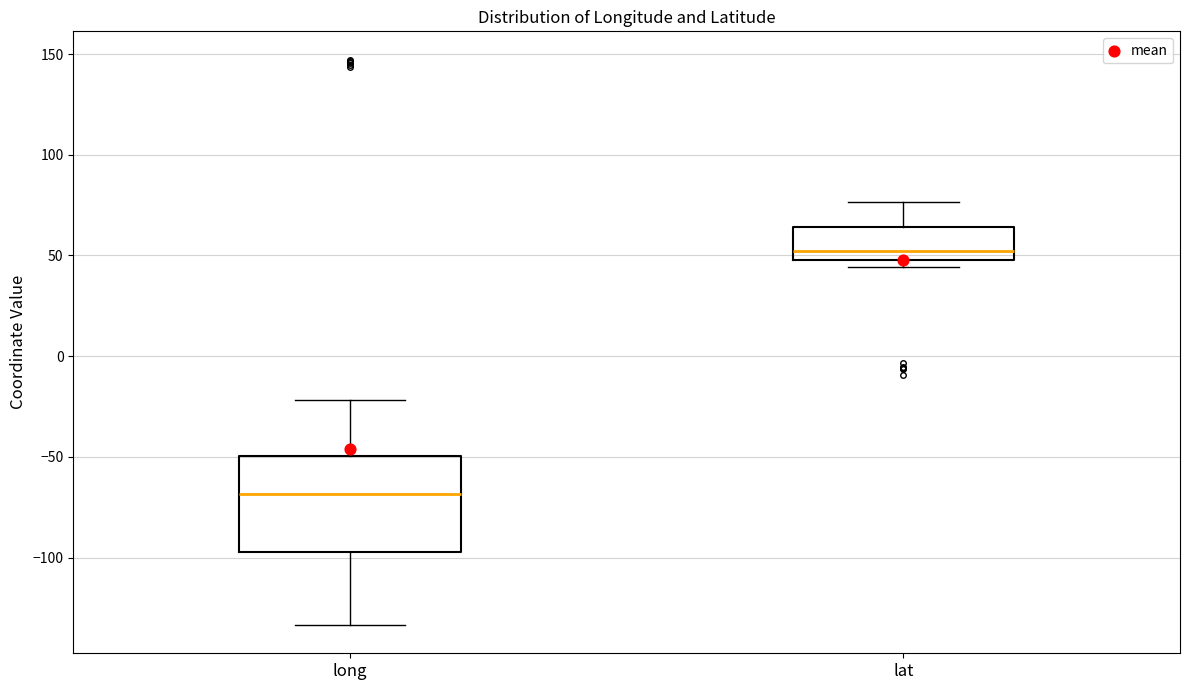

Reading left to right, transcribe this box plot: for each box, give where its median line is, the range the box spans, and where its two whiskers end, as read against the y-axis. The values are not printed on the chart, so give them approximately, as read against the axis.

long: median -70, box -95 to -50, whiskers -135 to -20
lat: median 50 (just above the box's lower edge), box 50 to 65, whiskers 45 to 75